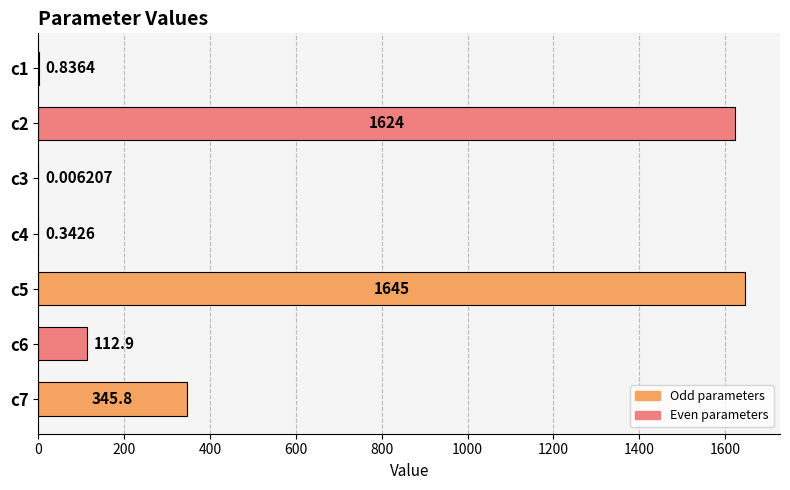

Which has a higher value, c2 or c5?

c5